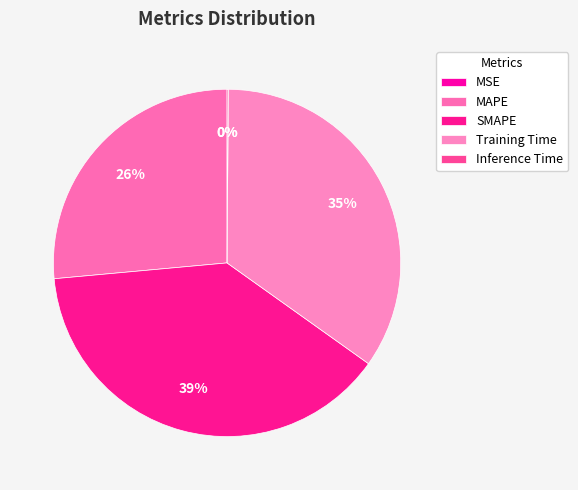

True or false: Inference Time accounts for 0% of the total.

True